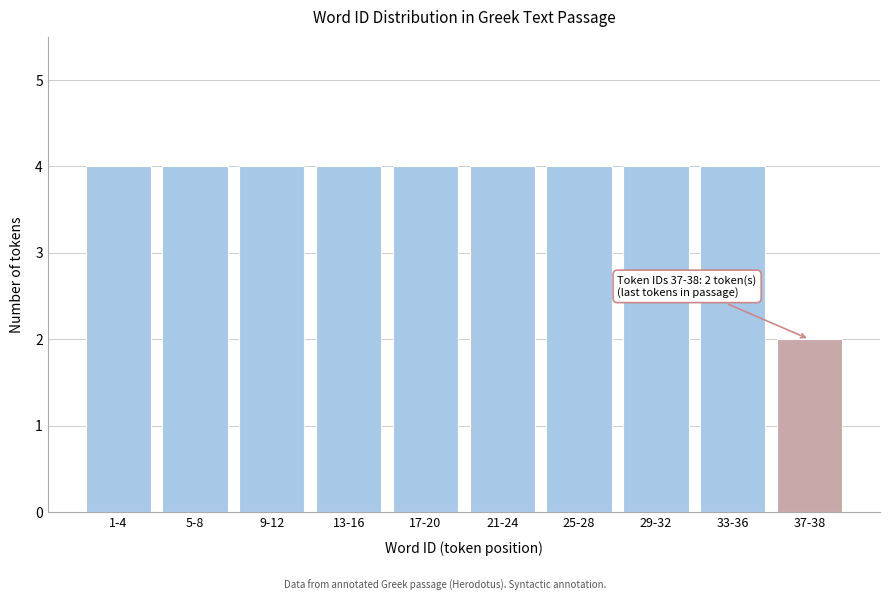

Reading left to right, extract all data points from this chart.

4	4	4	4	4	4	4	4	4	2